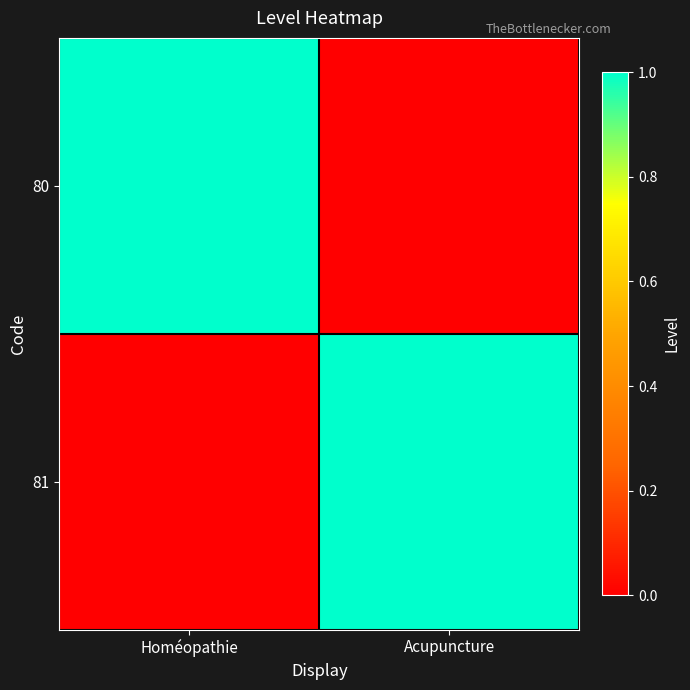

Rank the series at Acupuncture from lowest to highest value.

80, 81